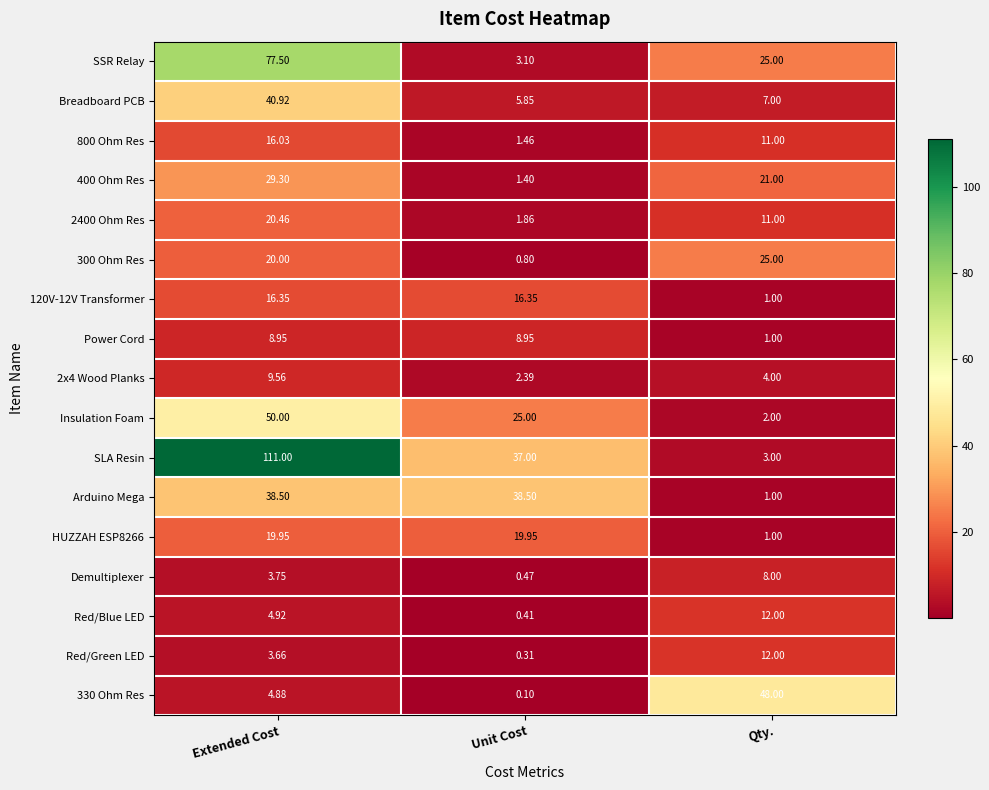

At which category is the sum across all series the highest?

Extended Cost